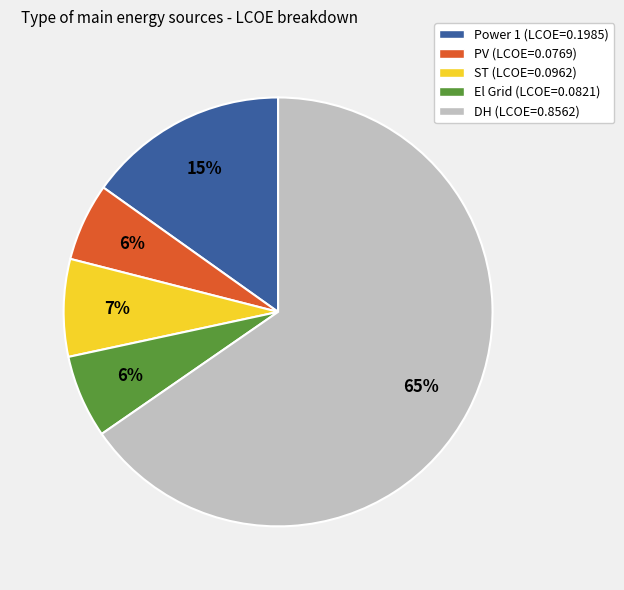

To the nearest percent, what is the difference between the Power 1 and ST slice percentages?

8%